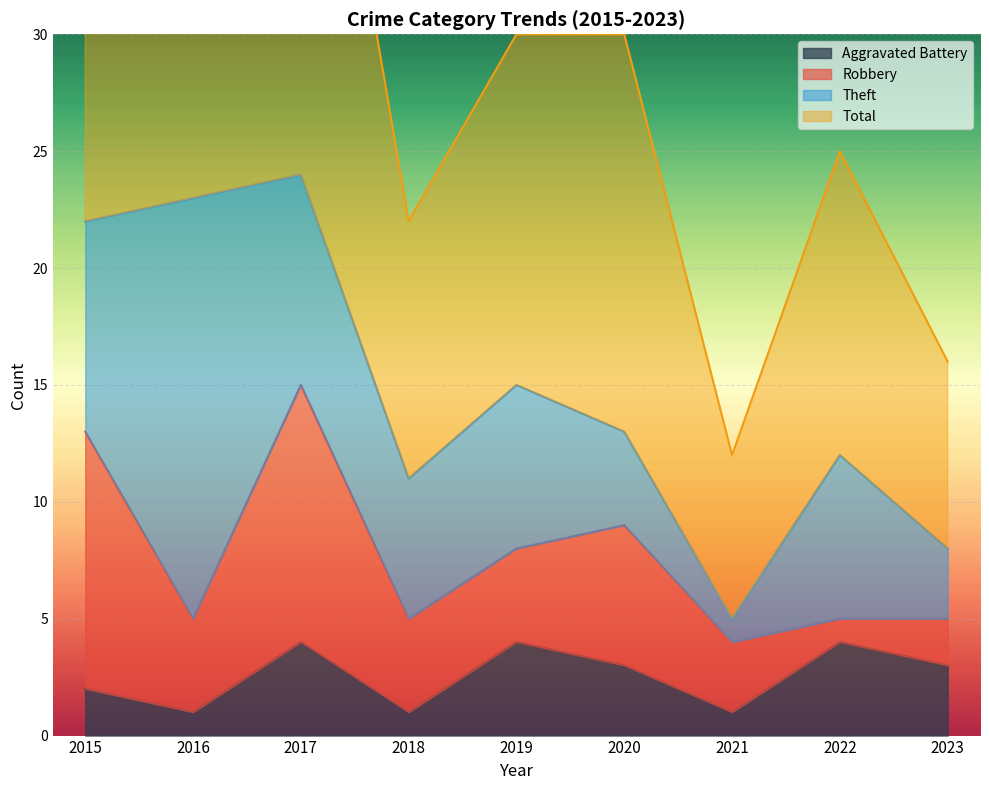

Where is Aggravated Battery nearest to the value 2?

2015